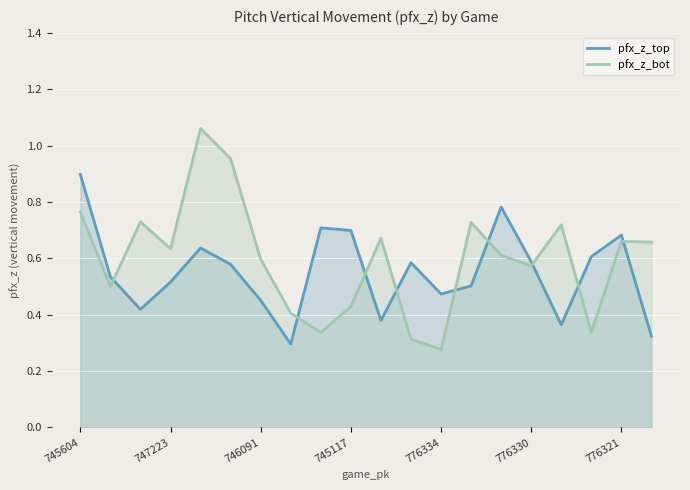

What position from the right is 13?

7